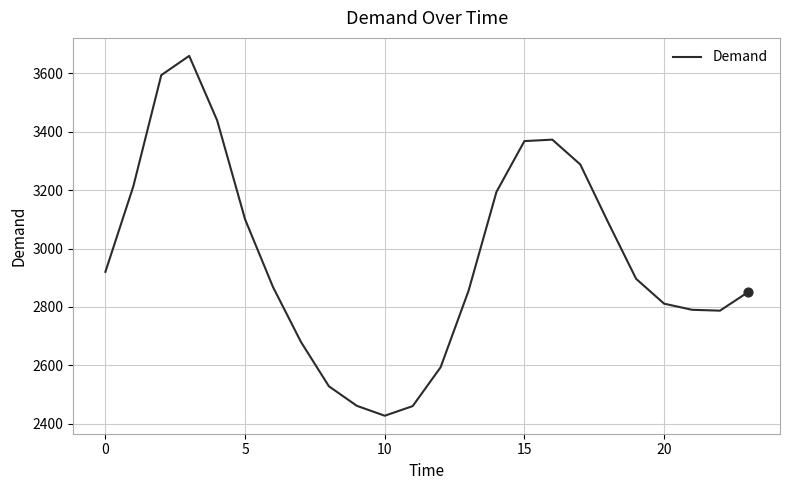

What is the maximum value shown in the chart?

3660